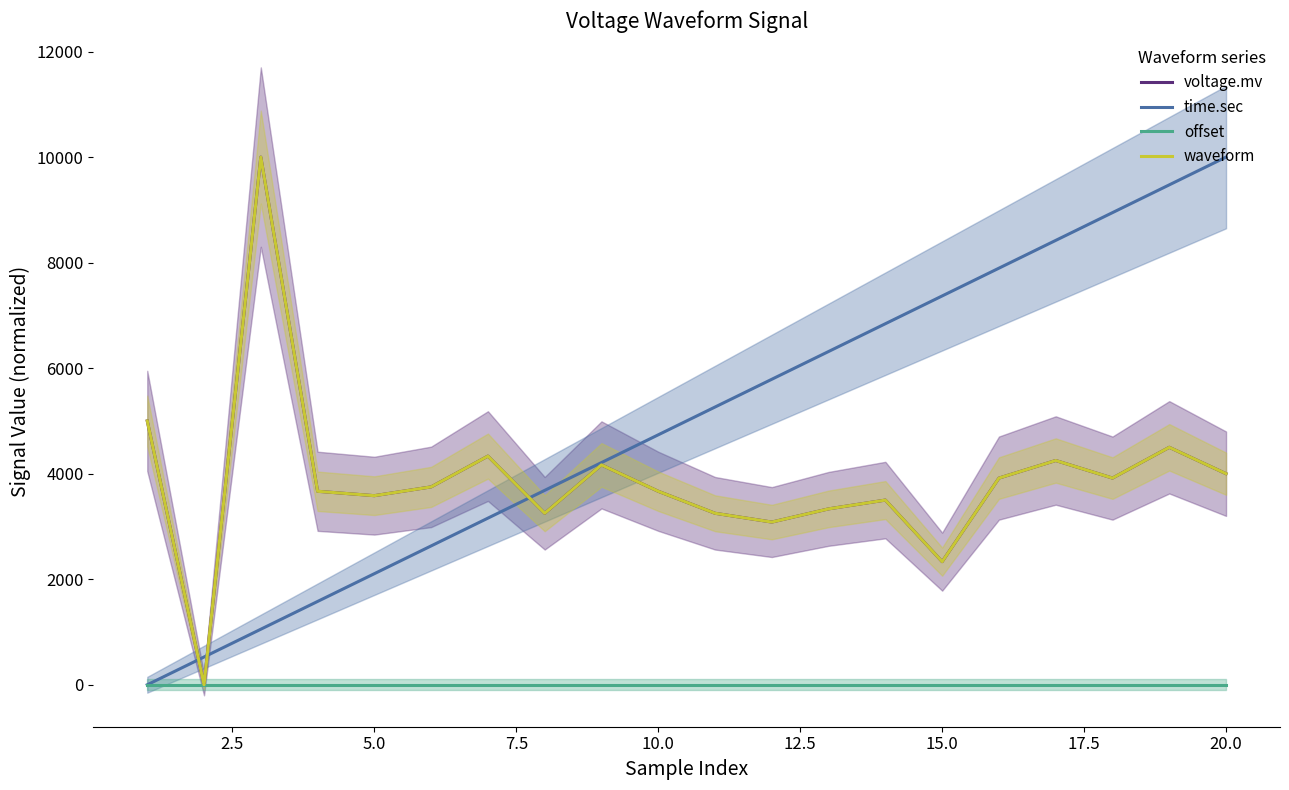

Reading right to left, list all the values displayed in this chart.

voltage.mv: 4000.0	4500.0	3916.7	4250.0	3916.7	2333.3	3500.0	3333.3	3083.3	3250.0	3666.7	4166.7	3250.0	4333.3	3750.0	3583.3	3666.7	10000.0	0.0	5000.0
time.sec: 10000.0	9473.7	8947.4	8421.1	7894.7	7368.4	6842.1	6315.8	5789.5	5263.2	4736.8	4210.5	3684.2	3157.9	2631.6	2105.3	1578.9	1052.6	526.3	0.0
offset: 0.0	0.0	0.0	0.0	0.0	0.0	0.0	0.0	0.0	0.0	0.0	0.0	0.0	0.0	0.0	0.0	0.0	0.0	0.0	0.0
waveform: 4000.0	4500.0	3916.7	4250.0	3916.7	2333.3	3500.0	3333.3	3083.3	3250.0	3666.7	4166.7	3250.0	4333.3	3750.0	3583.3	3666.7	10000.0	0.0	5000.0